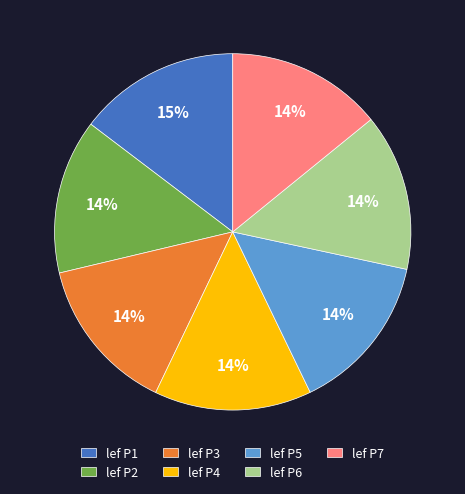

True or false: lef P5 accounts for 8% of the total.

False